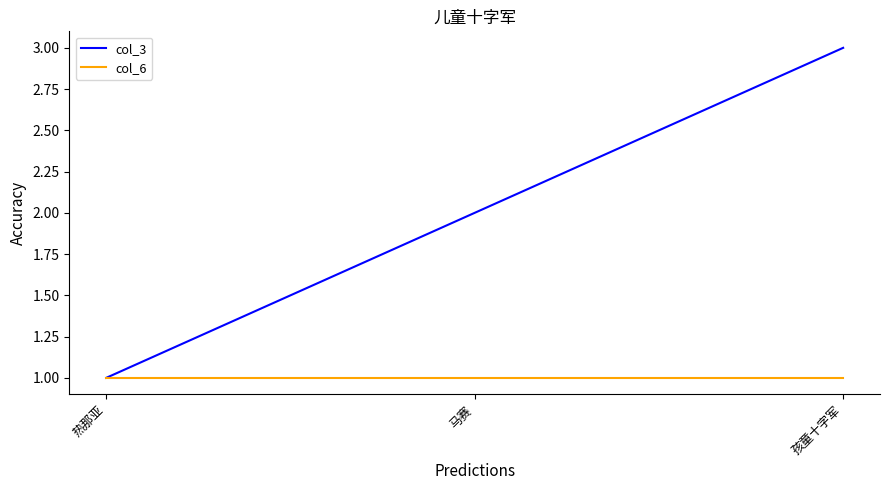

What is the approximate value of col_6 at 热那亚?

1